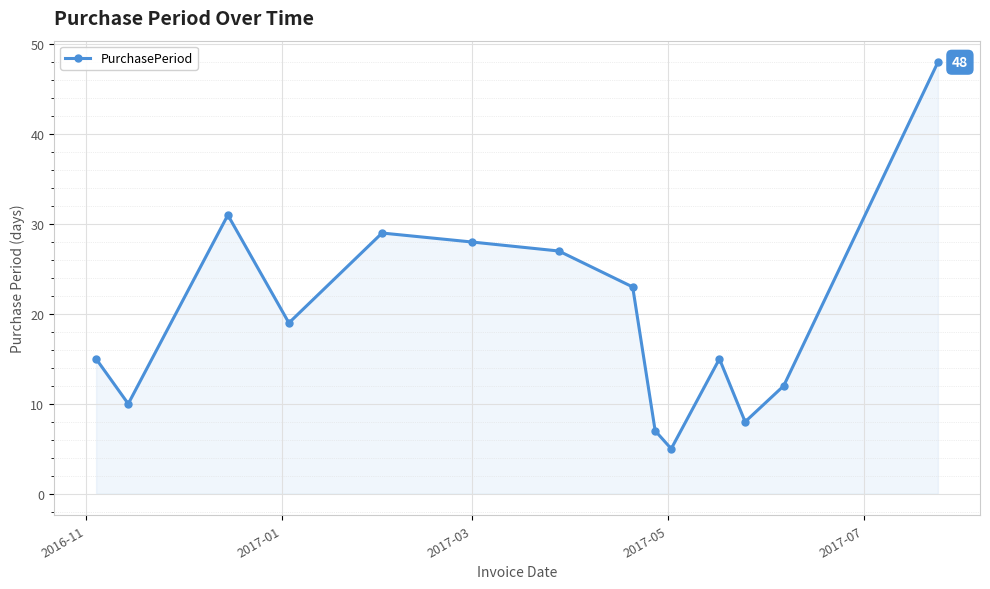

What is the difference between the maximum and minimum values?

43